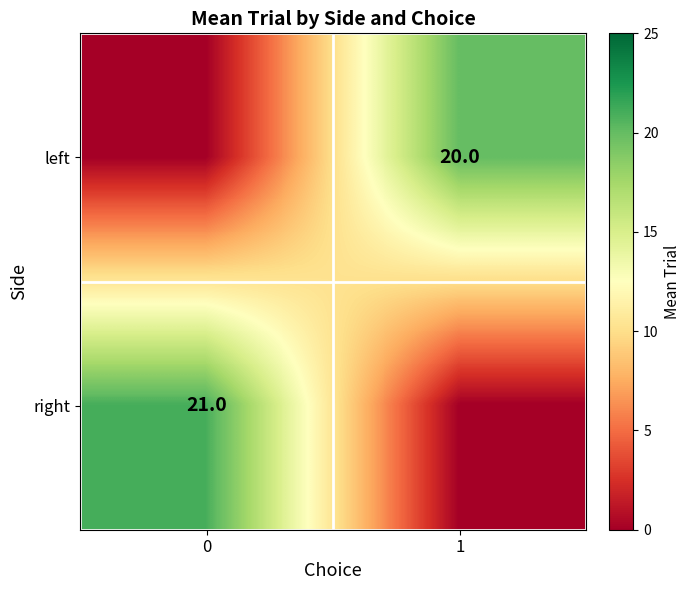

The value of left at 1 is 5. True or false?

False